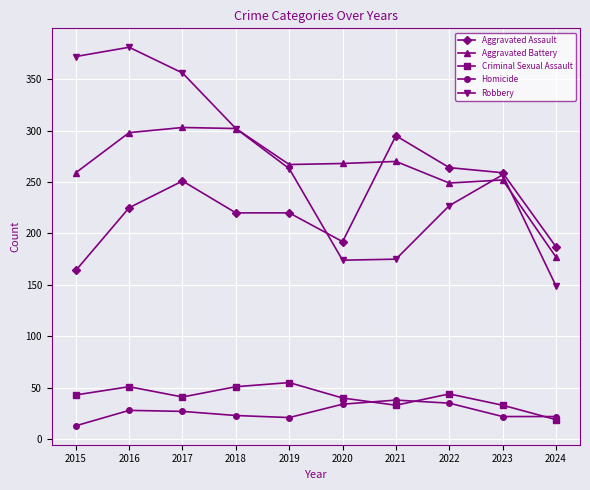

True or false: Aggravated Assault and Homicide intersect in this chart.

False